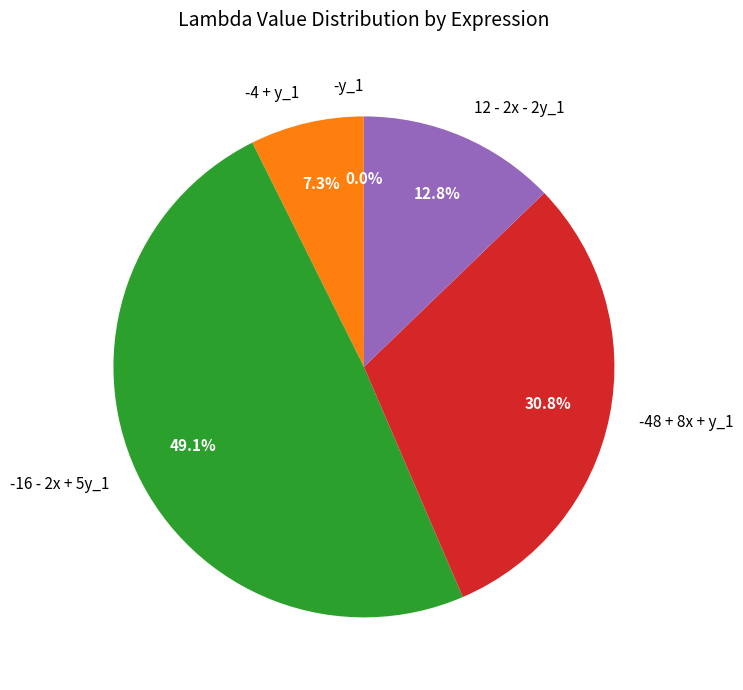

What portion of the pie excludes 12 - 2x - 2y_1?

87.2%